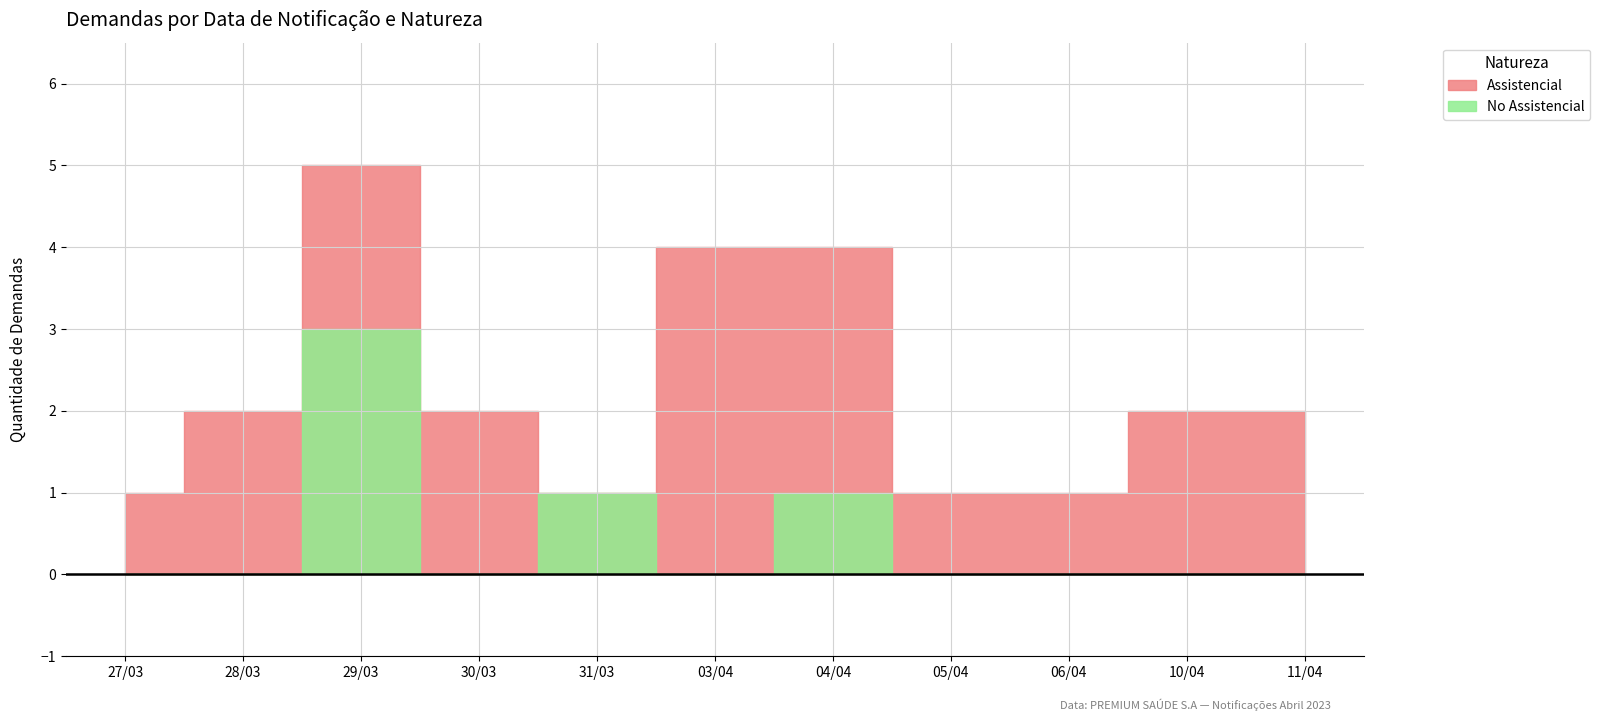

Is this an area chart (filled region under the line)?

No